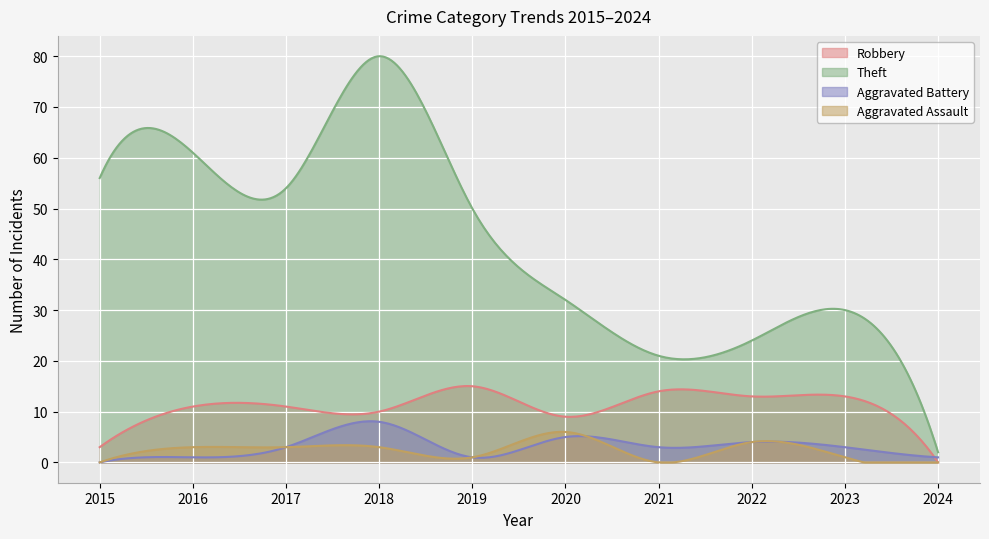

Where is Robbery nearest to the value 7?

2020